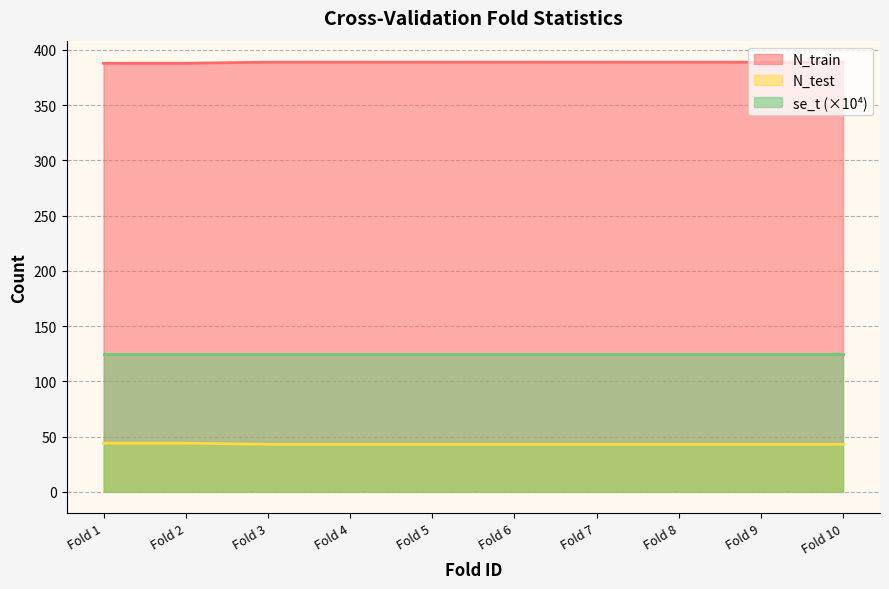

What is the lowest value of the N_train series?

388